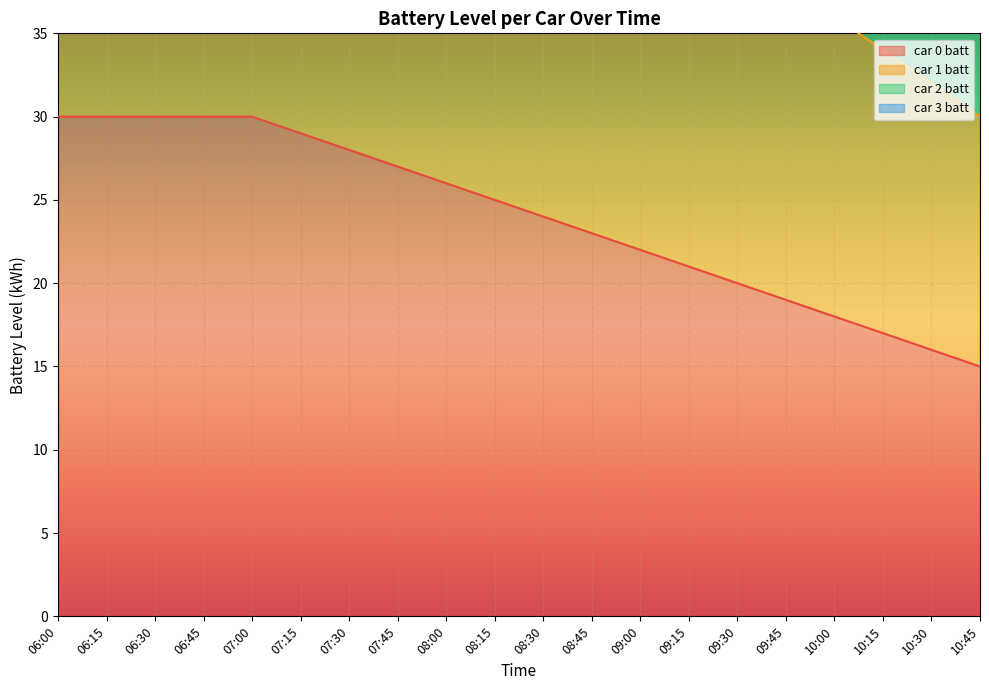

Is the value of car 3 batt at 07:30 greater than the value of car 0 batt at 08:00?

Yes